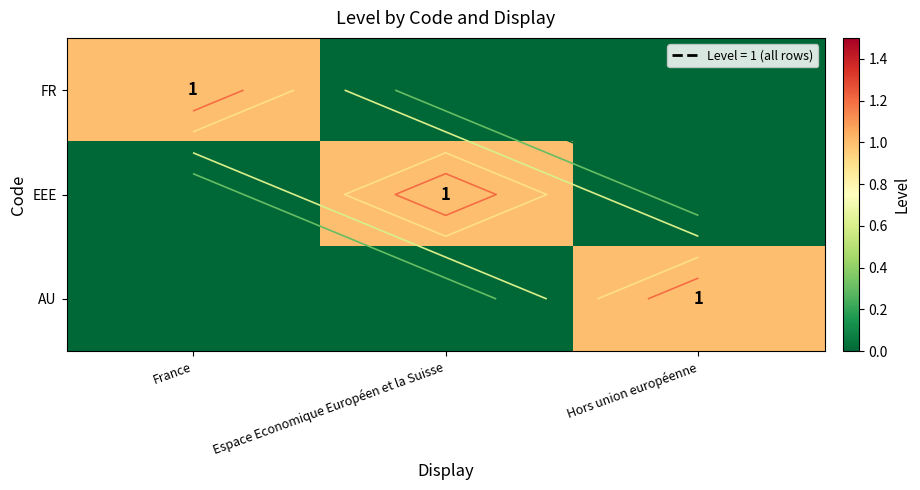

Count the EEE values in the range 0 to 1.

3